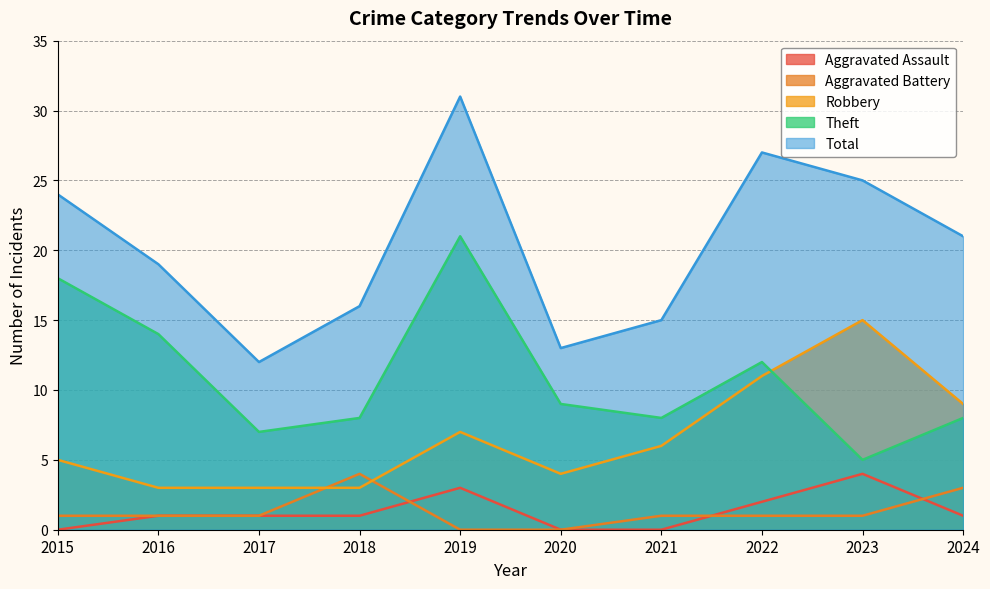

True or false: Robbery has a value of 7 at 2019.

True